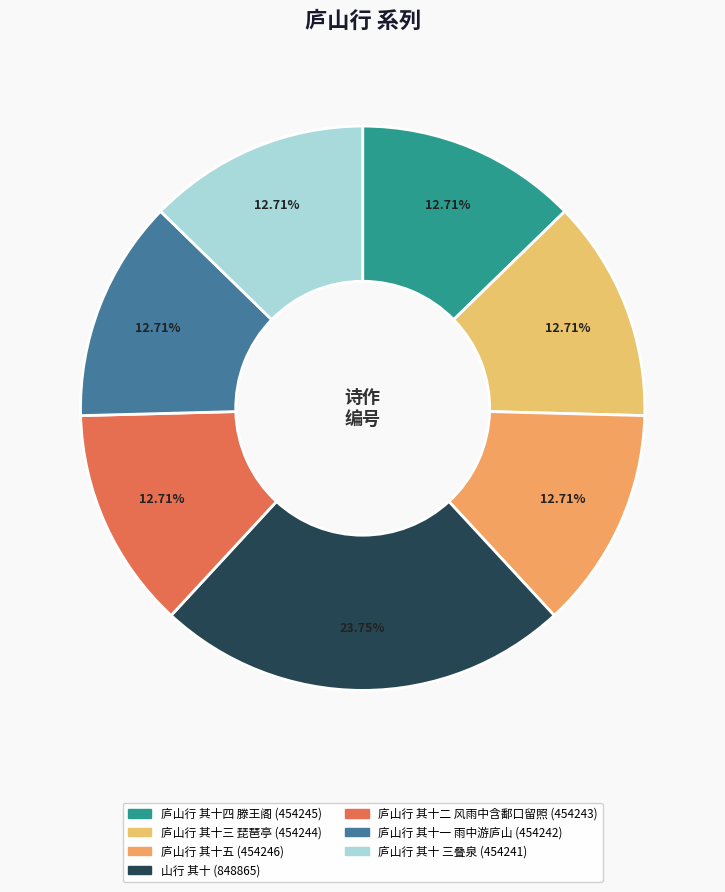

Is 庐山行 其十 三叠泉 the majority of the pie?

No